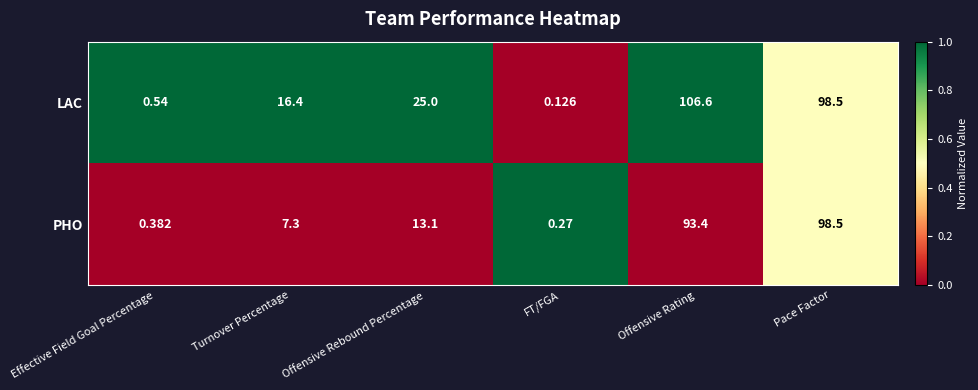

Which series has the widest spread of values?

LAC